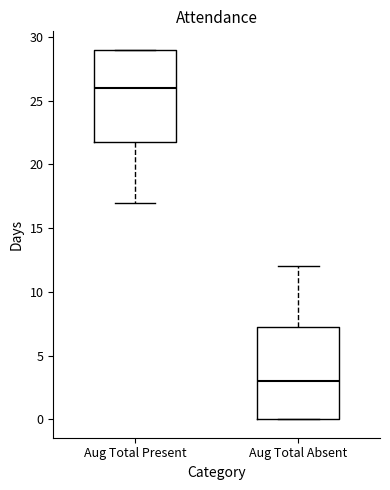

Reading left to right, read every box against the y-axis: the position of its median line, the range the box covers, and the ends of its whiskers. The values are not printed on the chart, so give them approximately, as read against the axis.

Aug Total Present: median 26.0, box 22.0 to 29.0, whiskers 17.0 to 29.0
Aug Total Absent: median 3.0, box 0.0 to 7.5, whiskers 0.0 to 12.0